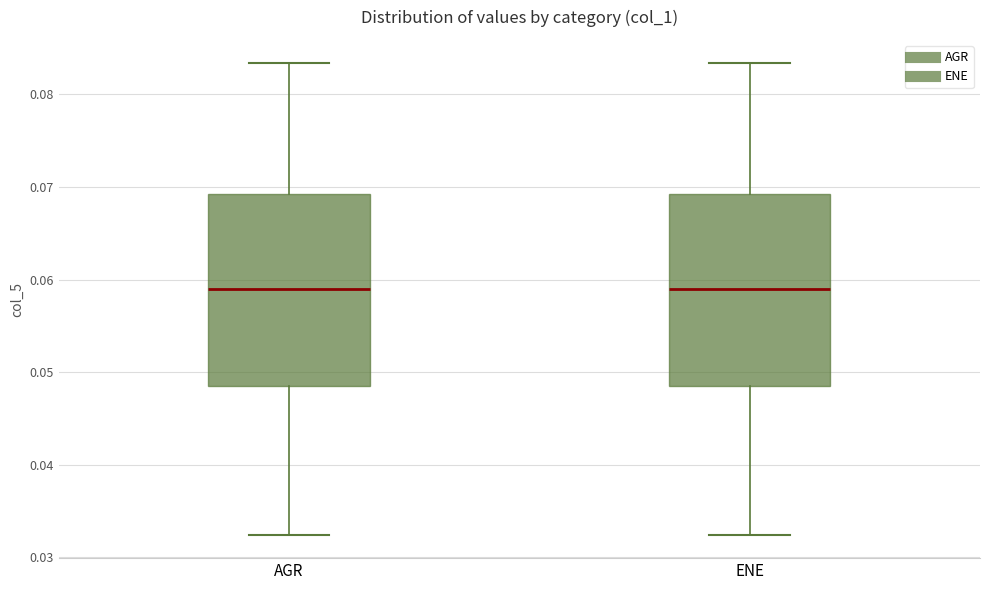

Where does the upper whisker of the box for AGR end on the y-axis? The values are not printed on the chart, so give them approximately, as read against the axis.

0.083